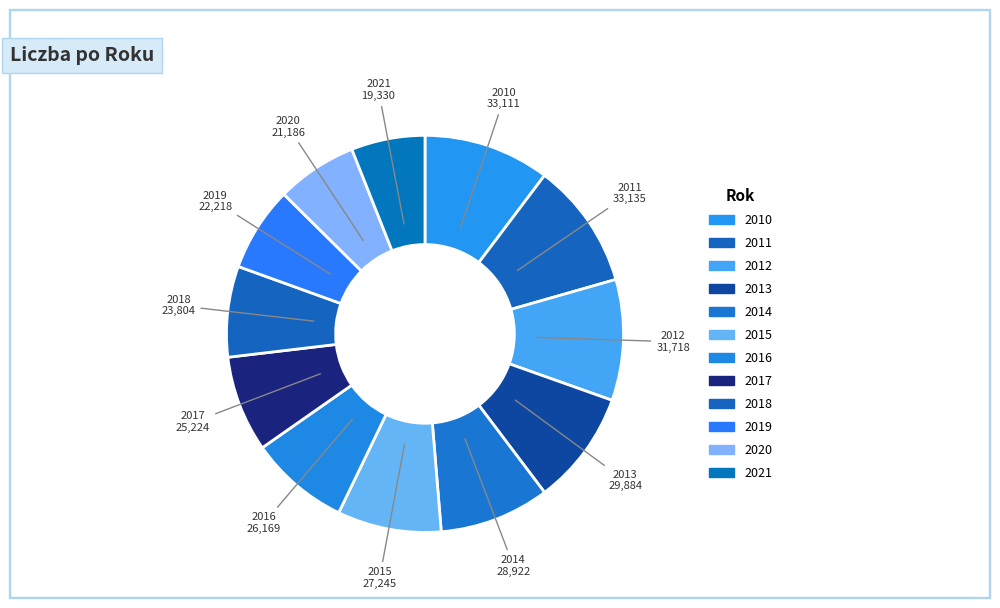

What is the ratio of the value at 2017 to the value at 2010?

0.8